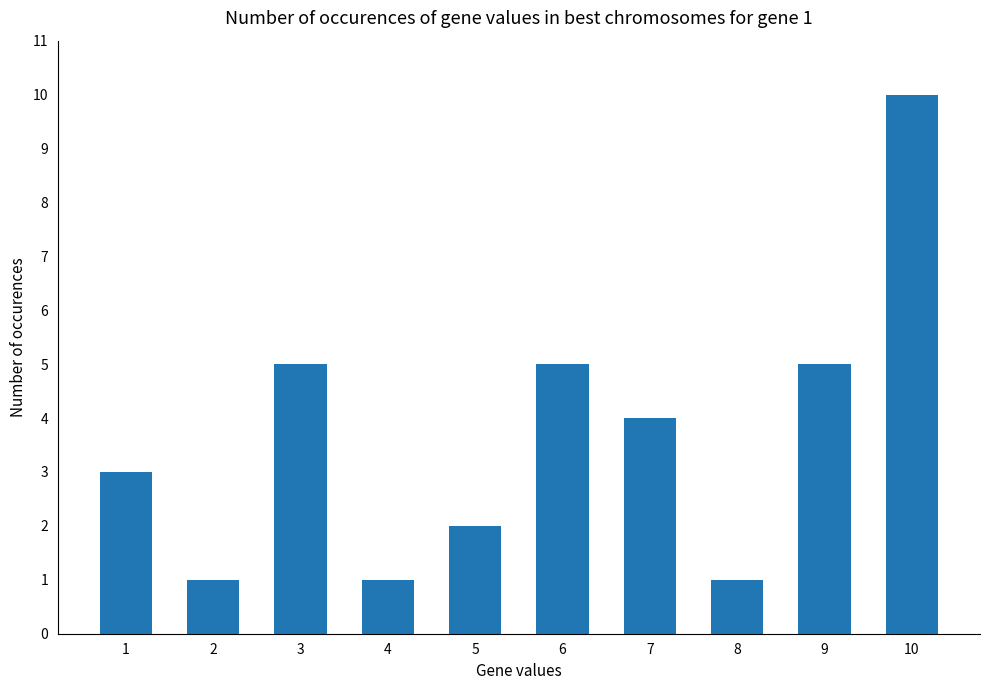

How many values are between 1 and 5?

9